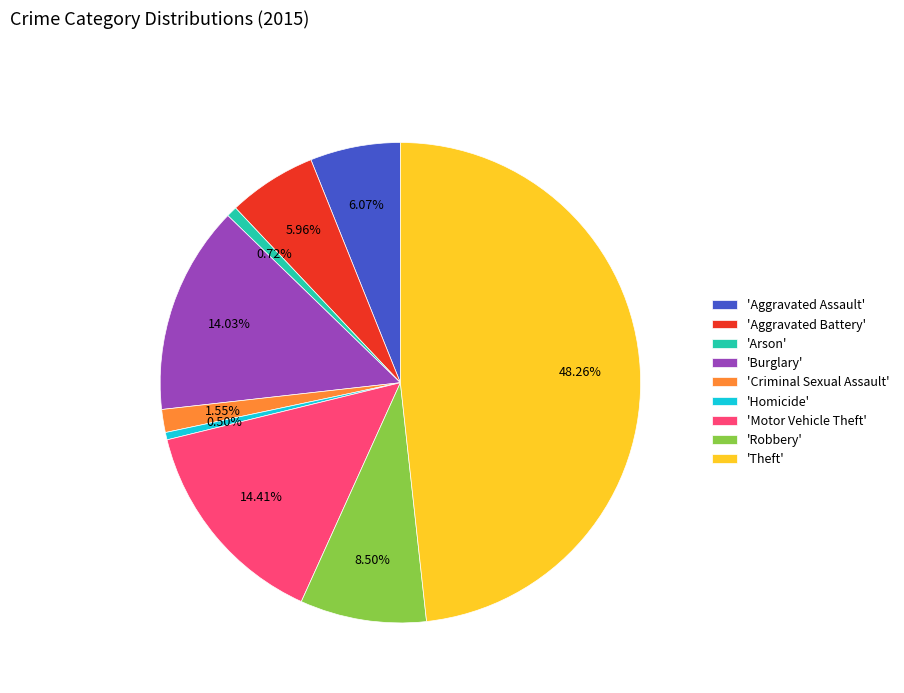

Do 'Burglary' and 'Theft' together represent more than half of the pie?

Yes